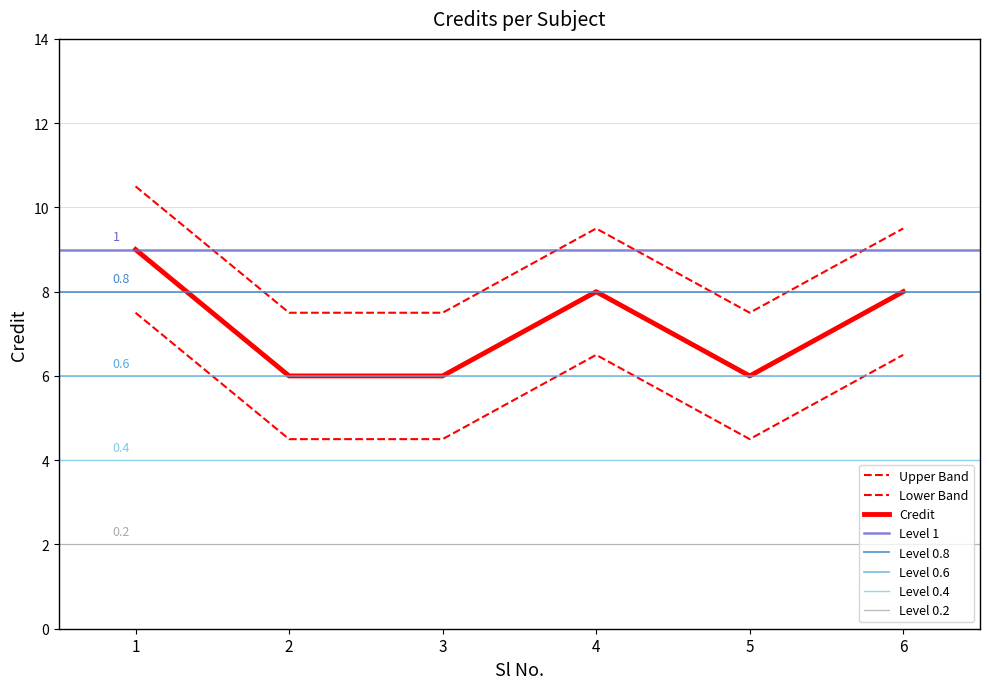

True or false: there are more than 1 points higher than both neighbors.

False